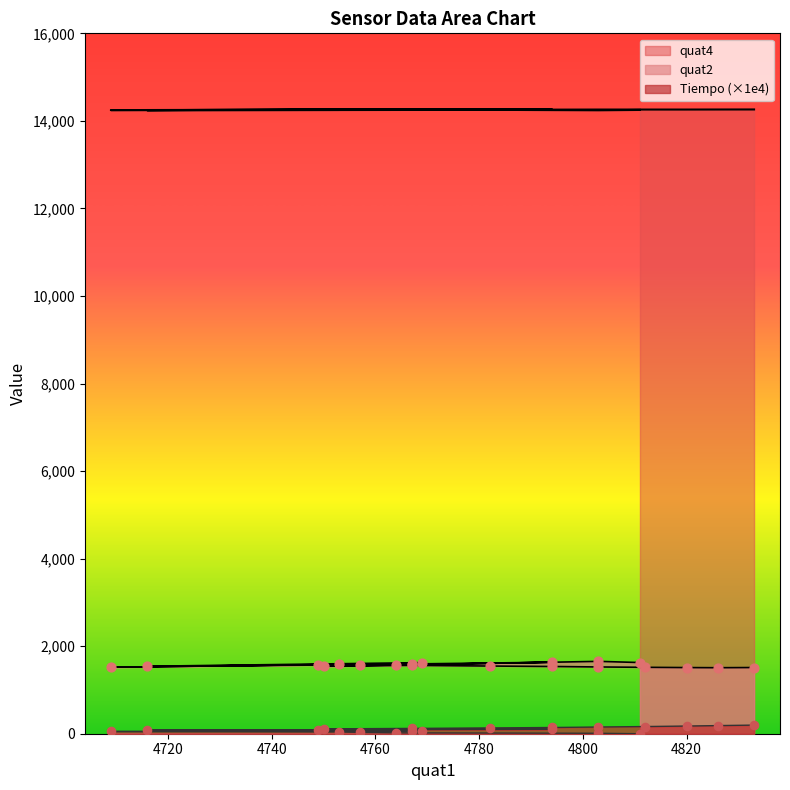

At which category is the sum across all series the highest?

4794